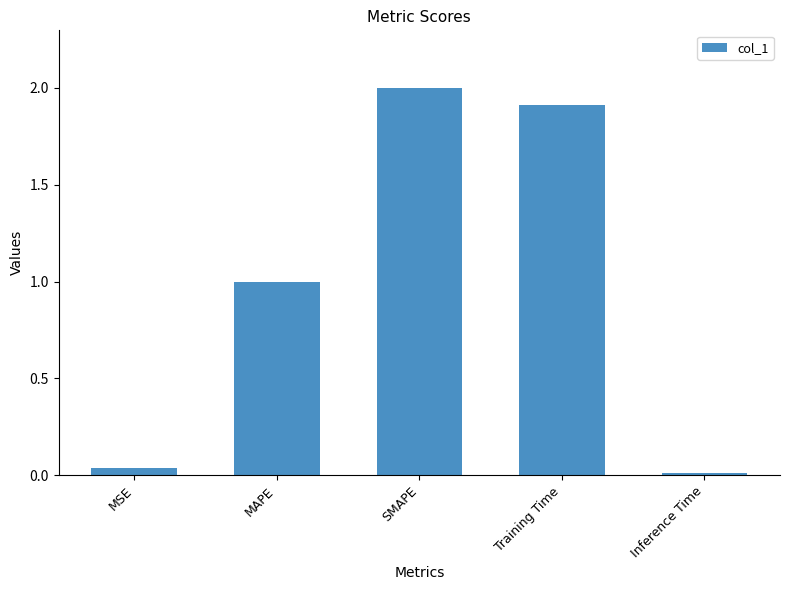

How many bars are there in total?

5